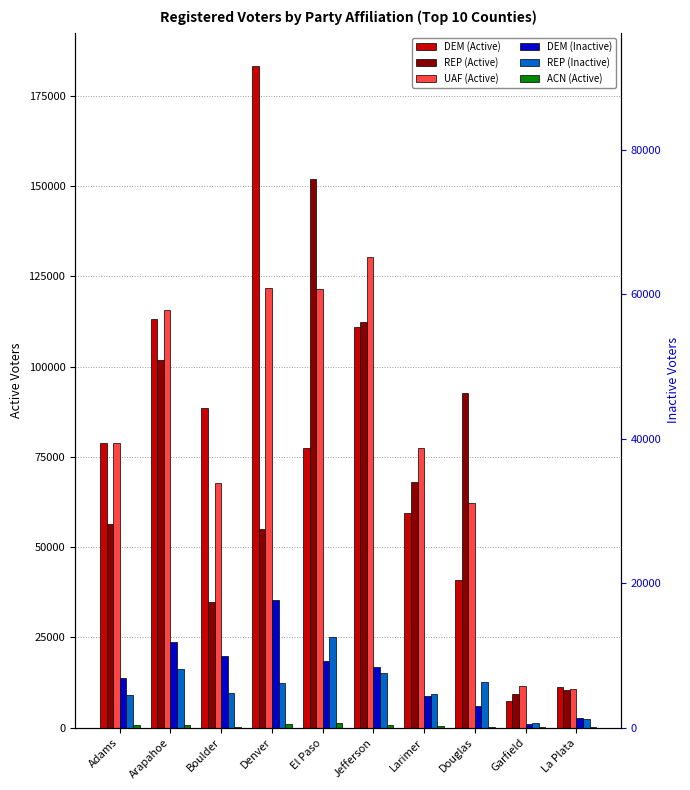

The value of ACN (Active) at Boulder is 154. True or false?

False